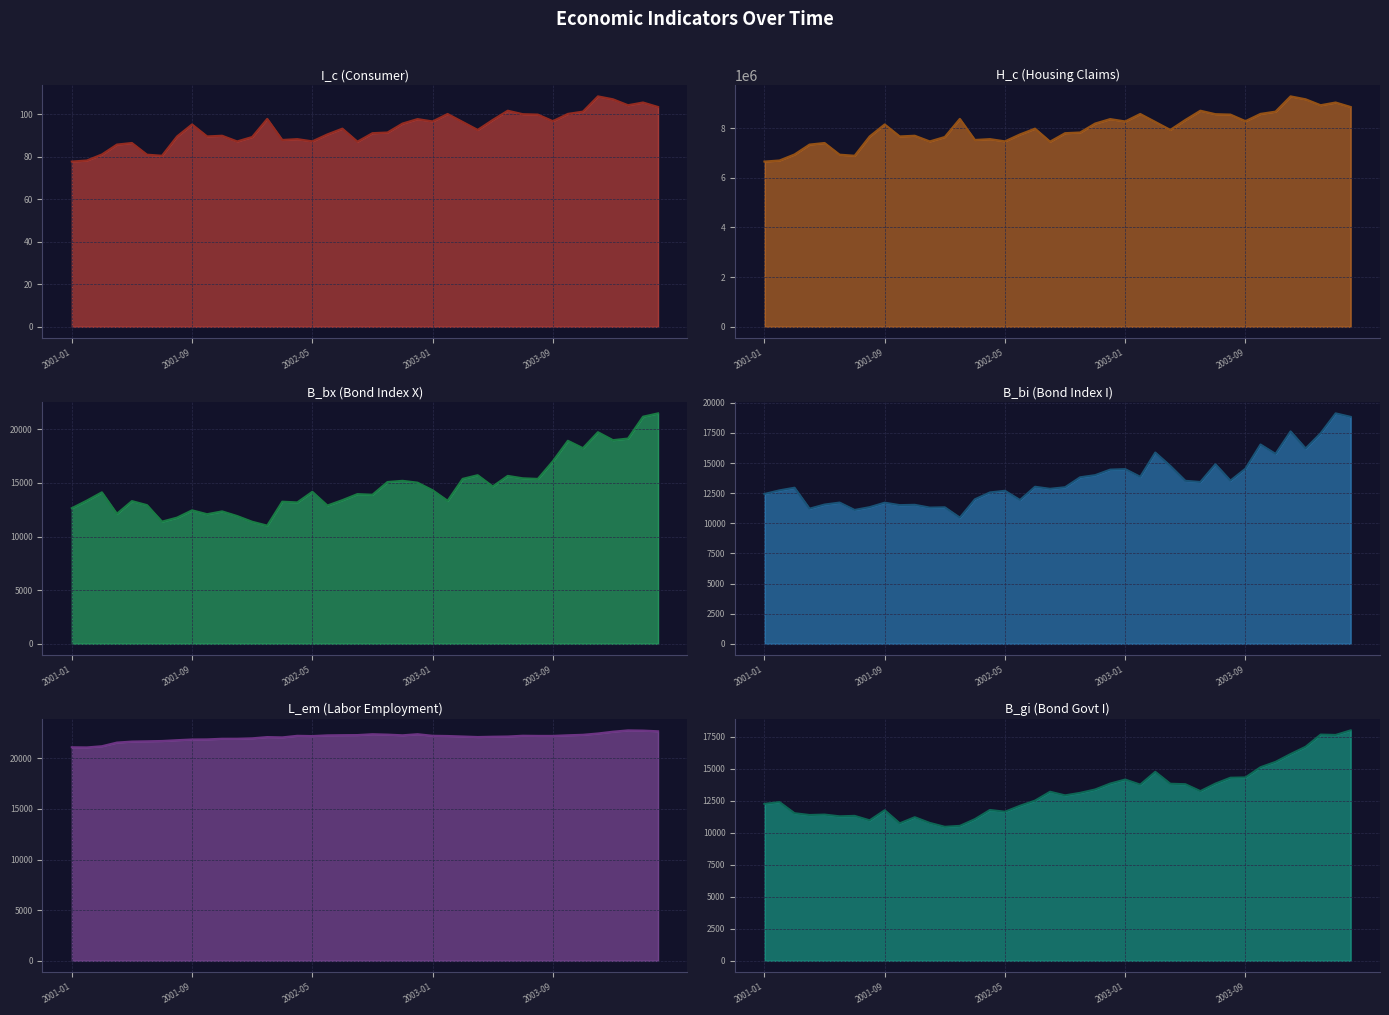

What is the sum of the L_em (Labor Employment) values at 2003-09 and 20?

44030.2